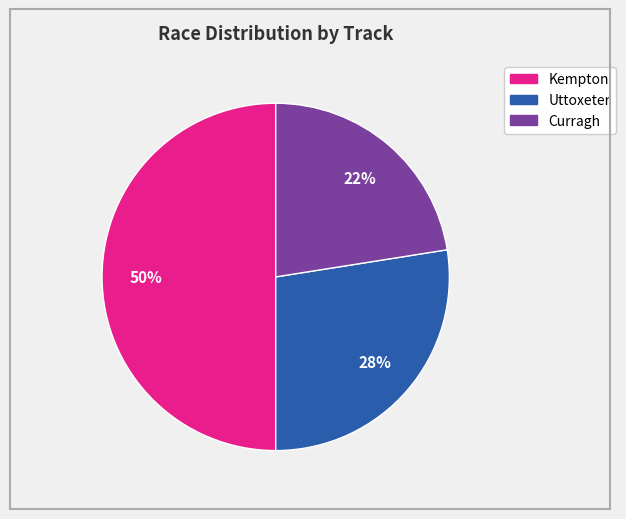

To the nearest percent, what is the average slice percentage?

33%